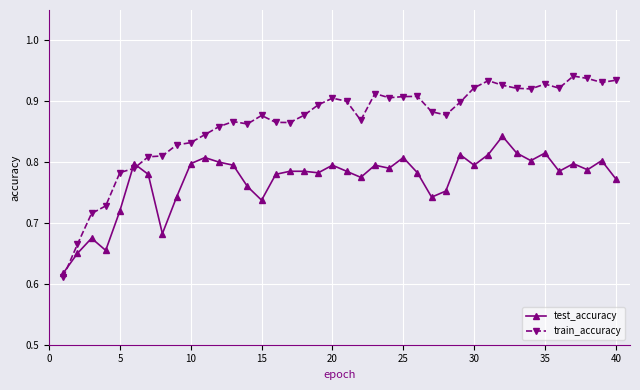

At how many categories does at least one series exceed 0?

40